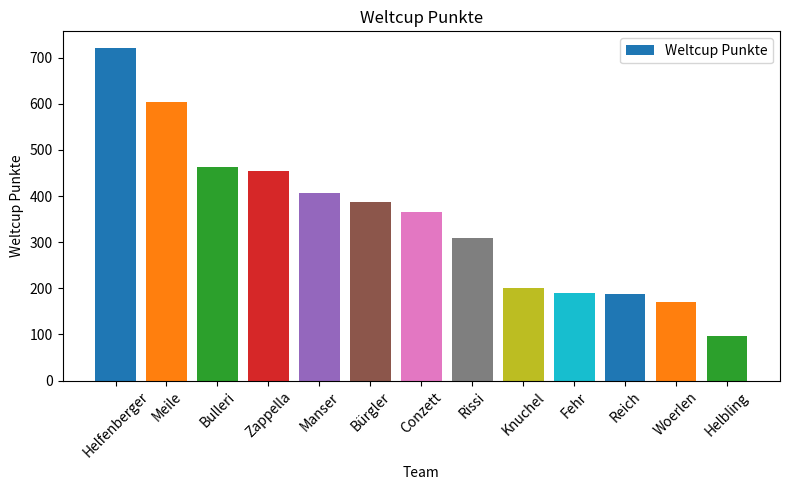

What is the label of the 6th bar from the left?

Bürgler